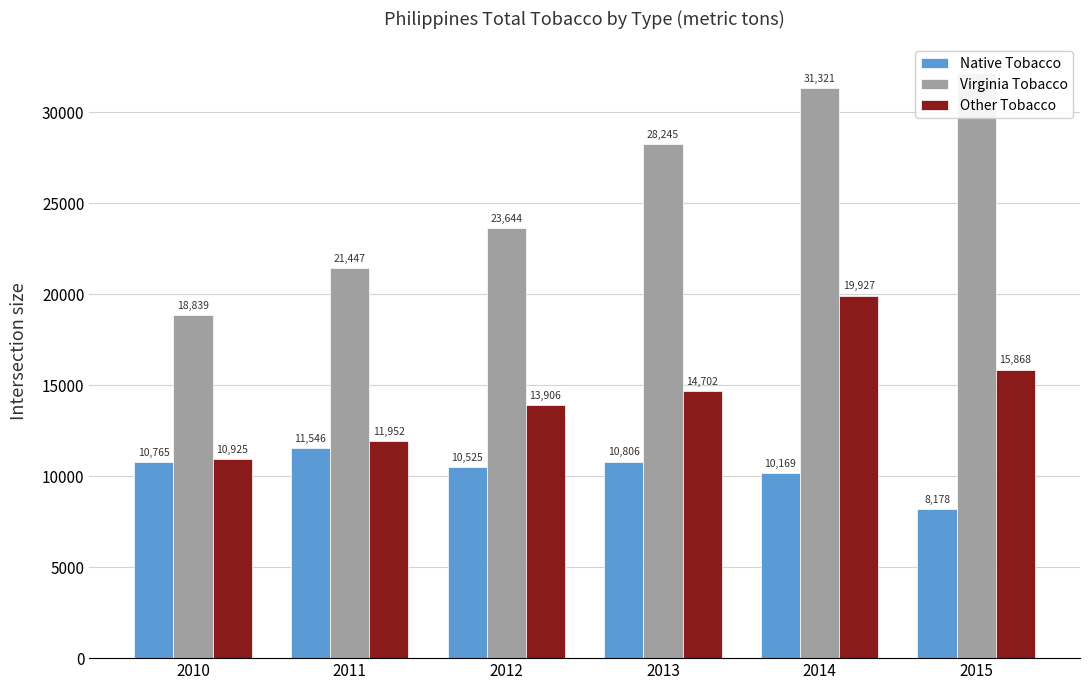

What is the difference between the Native Tobacco values at 2011 and 2013?

740.5